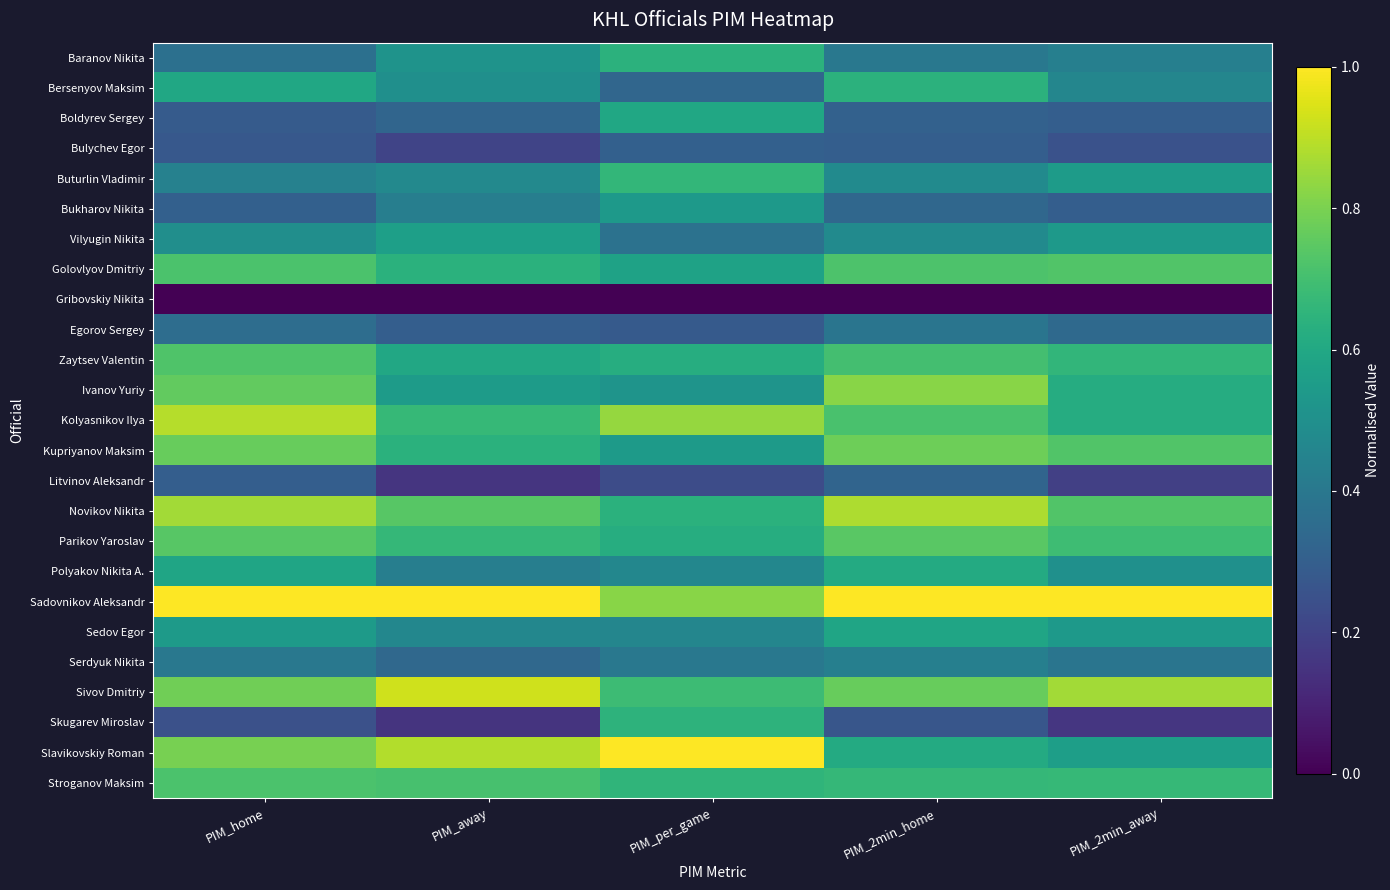

What is the difference between the highest and lowest values at PIM_2min_away?

1.0